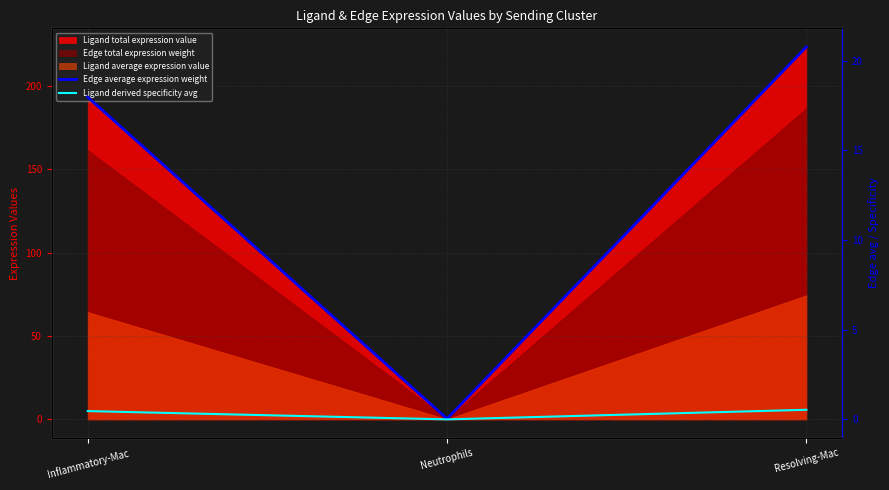

How many lines are shown in the chart?

2